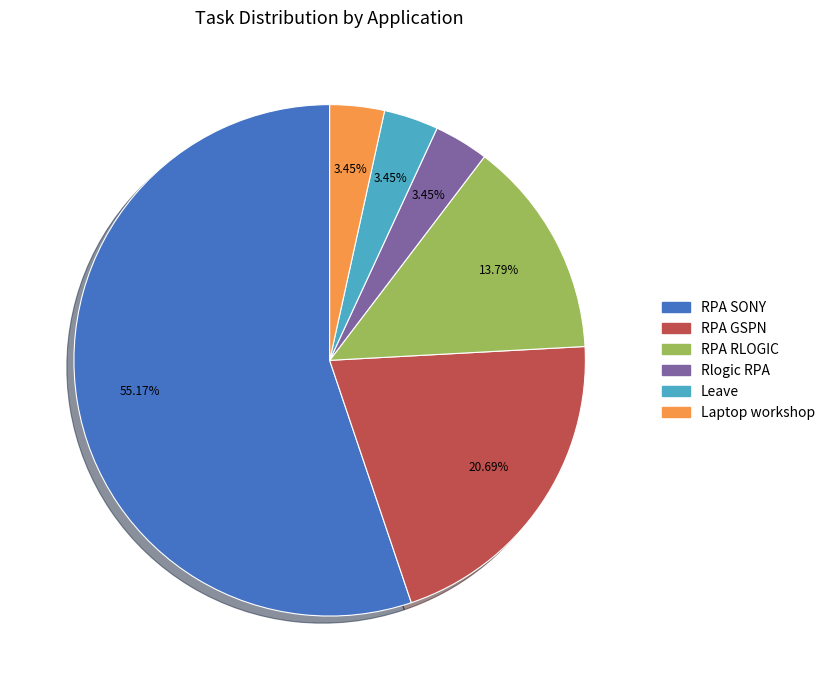

What percentage is the Laptop workshop slice, to the nearest percent?

3%